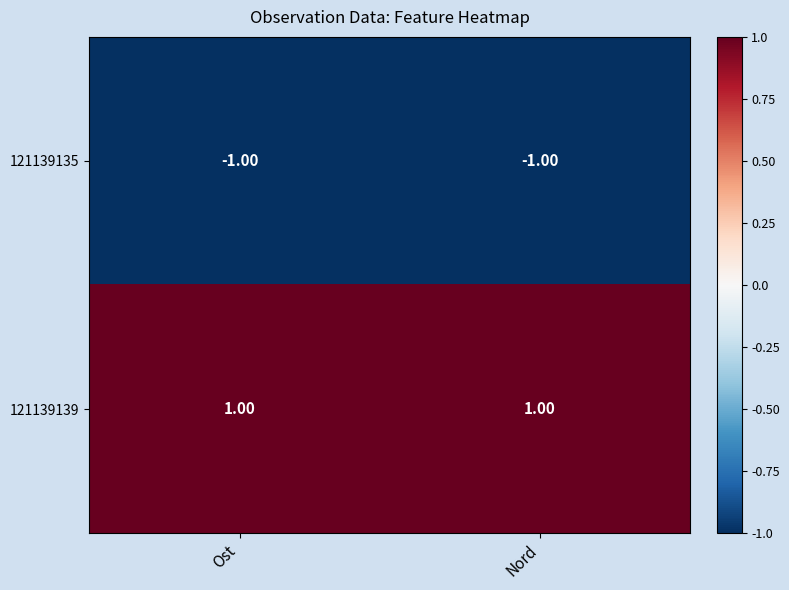

Count the number of categories in the chart.

2